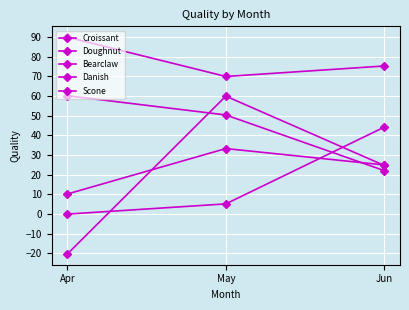

Rank the series by their maximum value, from highest to lowest.

Doughnut, Croissant, Danish, Scone, Bearclaw